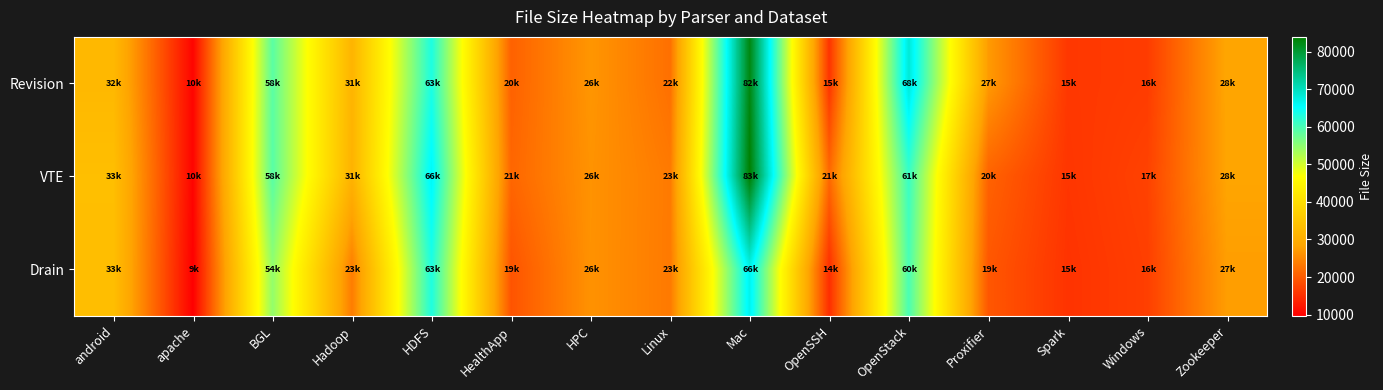

Reading left to right, transcribe all the data shown in this chart.

Revision: android=32301	apache=10185	BGL=58798	Hadoop=31422	HDFS=63319	HealthApp=20685	HPC=26622	Linux=22290	Mac=82737	OpenSSH=15578	OpenStack=68336	Proxifier=27114	Spark=15964	Windows=16465	Zookeeper=28488
VTE: android=33625	apache=10148	BGL=58989	Hadoop=31104	HDFS=66244	HealthApp=21230	HPC=26236	Linux=23478	Mac=83974	OpenSSH=21665	OpenStack=61192	Proxifier=20823	Spark=15754	Windows=17151	Zookeeper=28307
Drain: android=33521	apache=9639	BGL=54716	Hadoop=23752	HDFS=63218	HealthApp=19165	HPC=26207	Linux=23416	Mac=66844	OpenSSH=14910	OpenStack=60000	Proxifier=19500	Spark=15500	Windows=16800	Zookeeper=27500